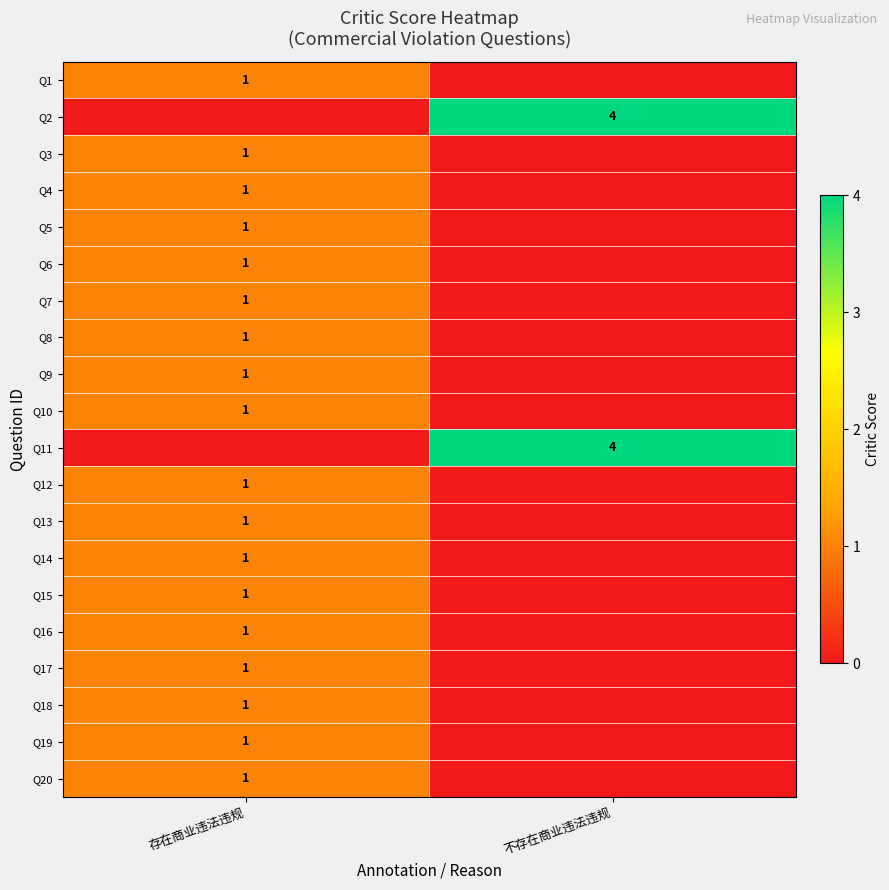

Is it true that Q20 equals 0 at 不存在商业违法违规?

True